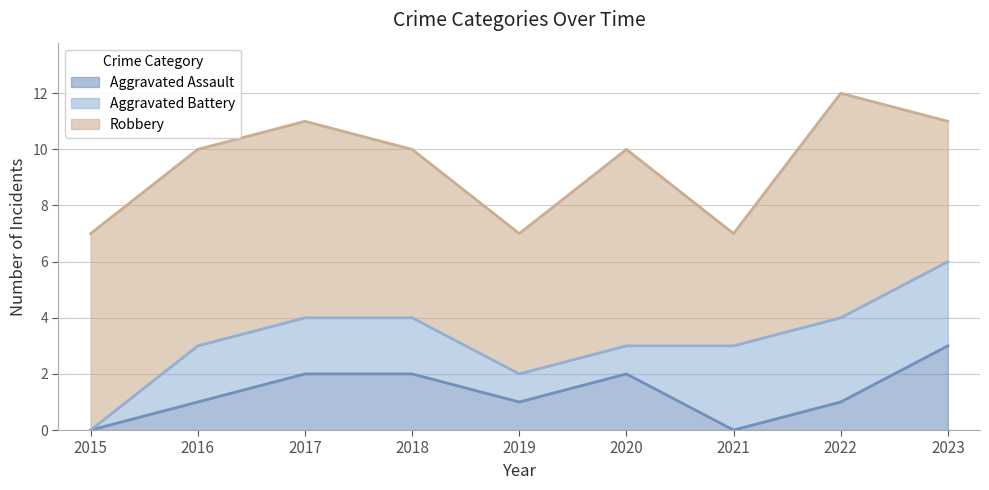

True or false: Aggravated Battery and Robbery cross at least once.

False